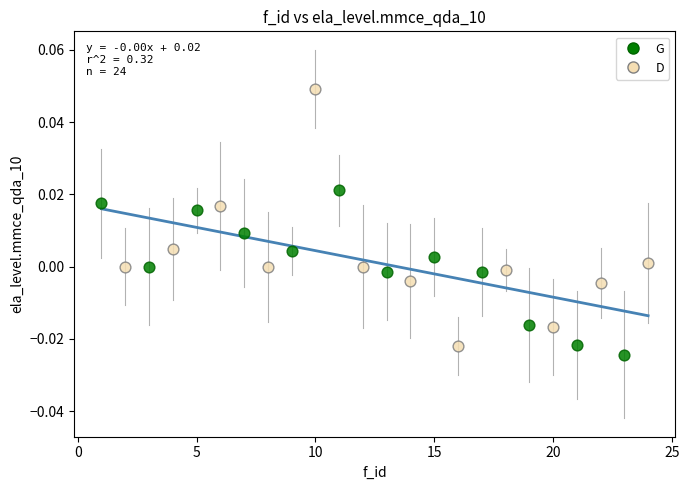

Which series has the largest Y range (max minus min)?

D